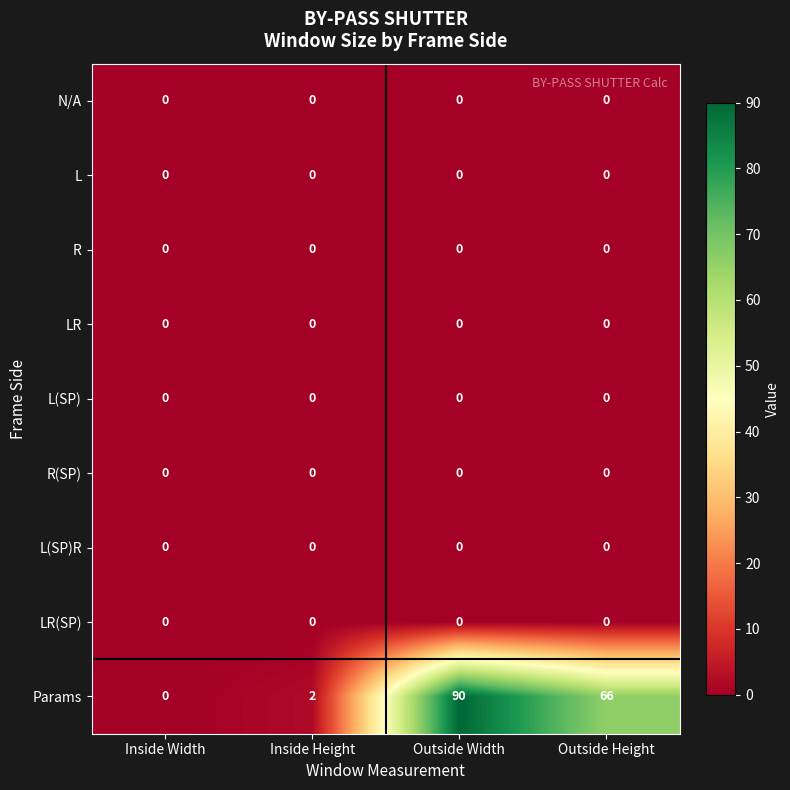

At how many categories does at least one series exceed 37?

2